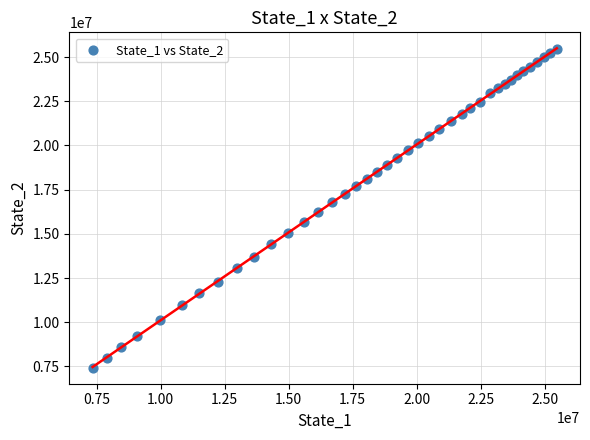

What is the range of X values (max minus min)?

18119863.0